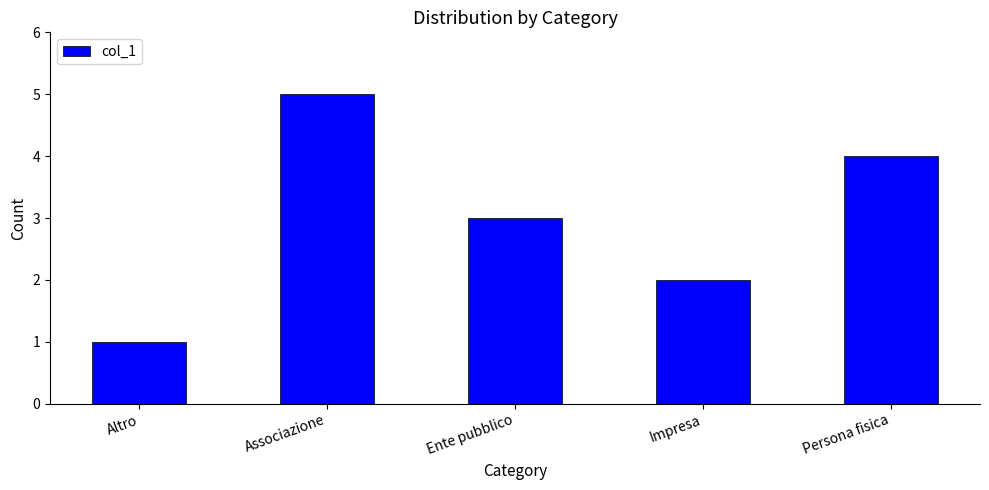

True or false: the data shows 7 at Persona fisica.

False